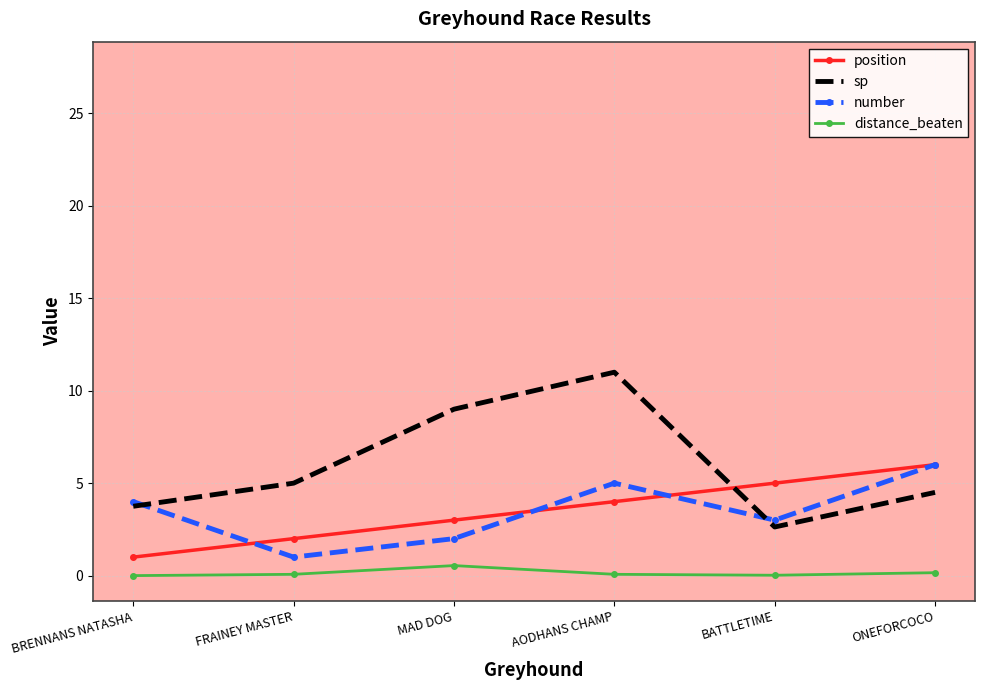

Does the chart have visible grid lines?

Yes